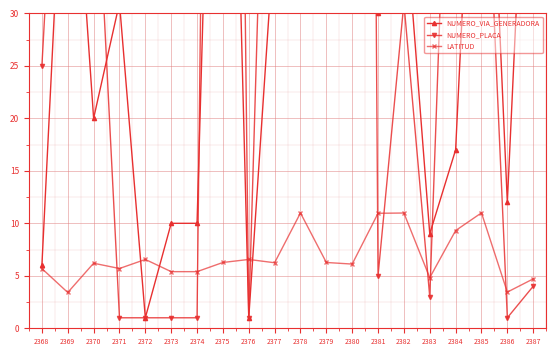

What is the smallest value displayed?

1.0